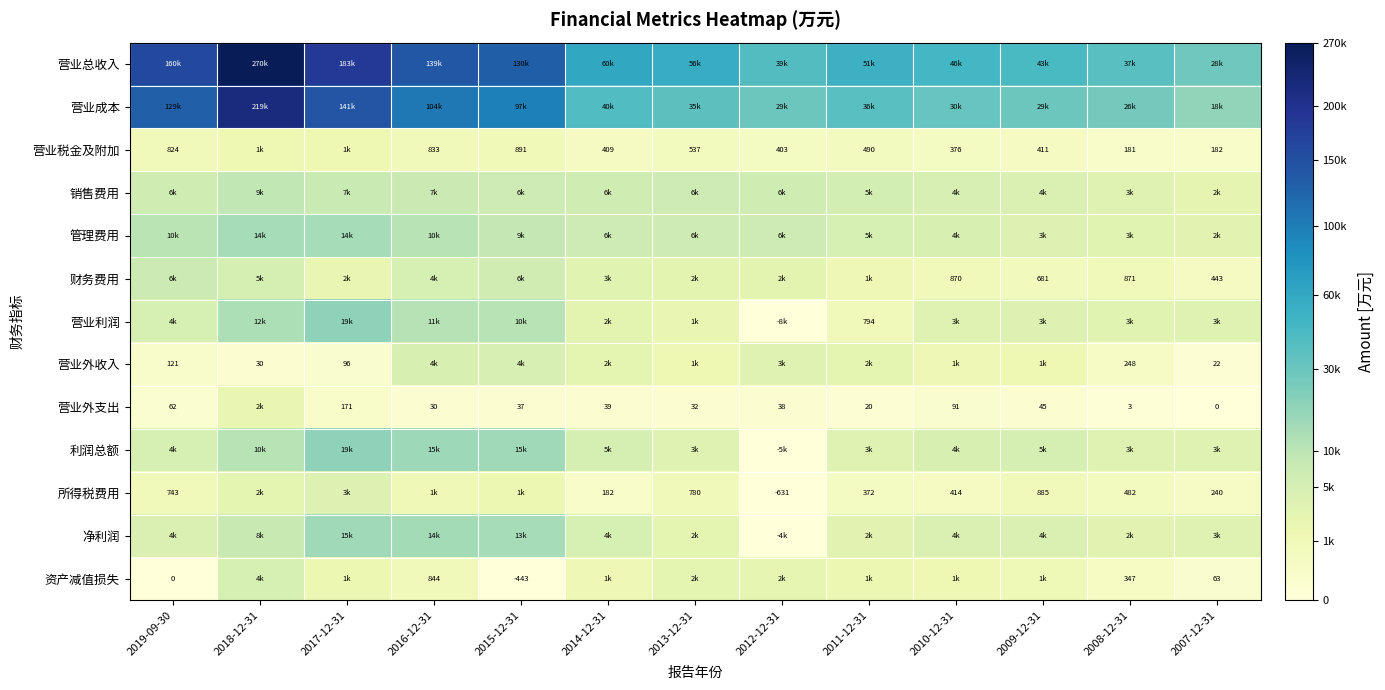

What is the spread (max minus min) of values at 2017-12-31?

183036